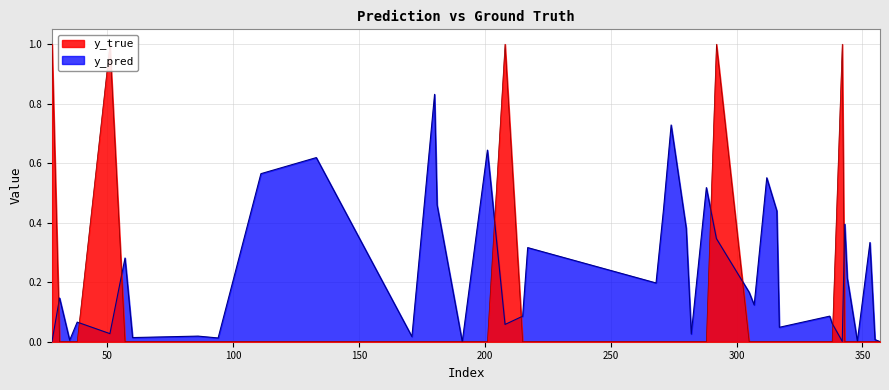

List the series in order of their overall mean, lowest first.

y_true, y_pred